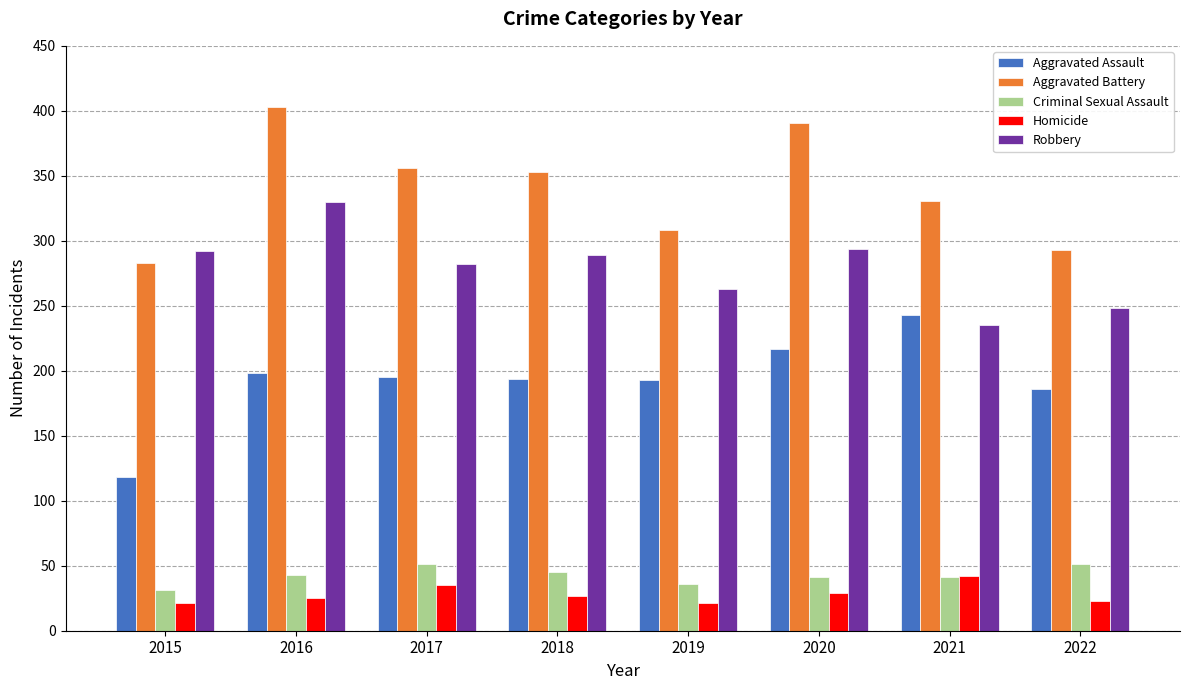

How many groups of bars are there?

8